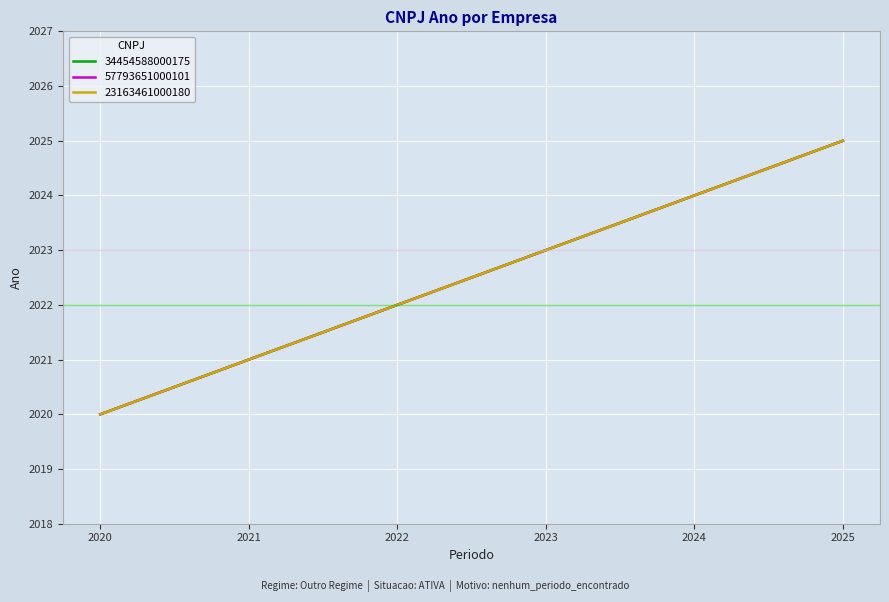

What is the difference between the maximum and minimum values in the 34454588000175 series?

5